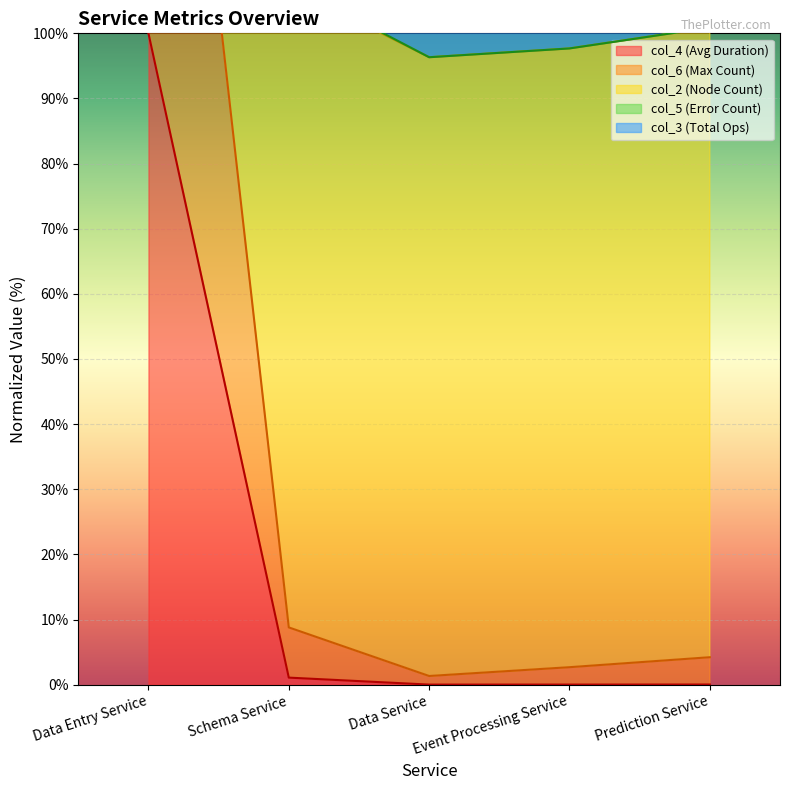

What is the label of the 2nd point from the right?

Event Processing Service